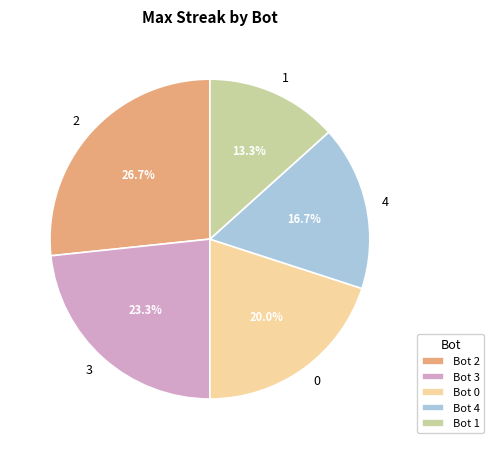

How many segments does this pie chart have?

5